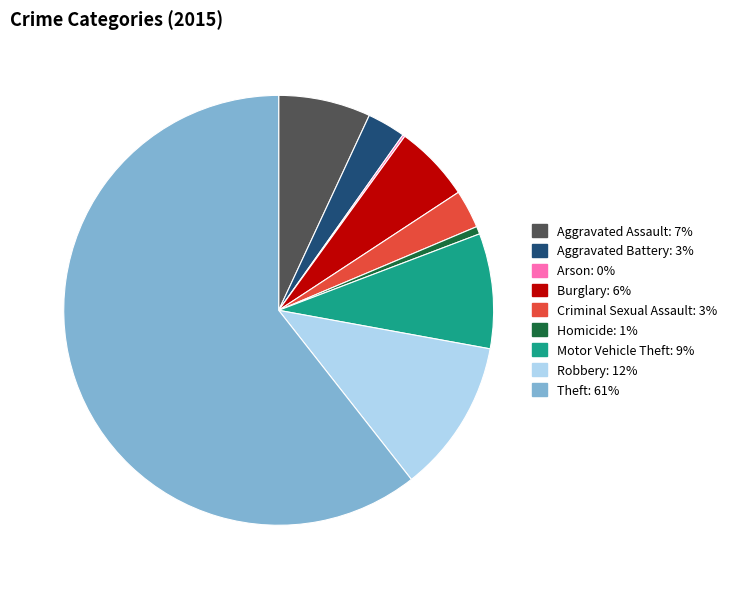

Is the sum of Aggravated Assault and Robbery greater than half?

No